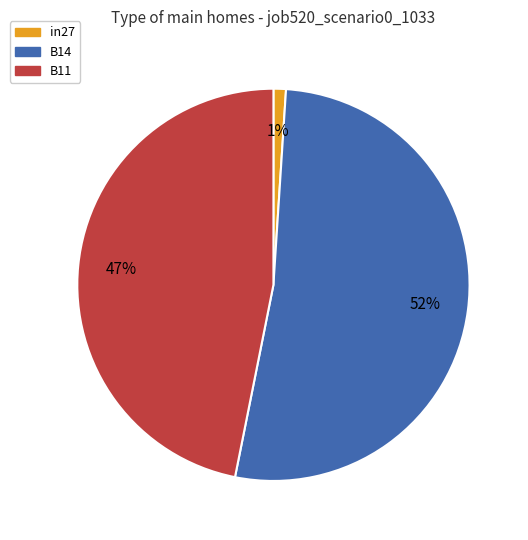

Combined, do B14 and in27 account for over 50%?

Yes